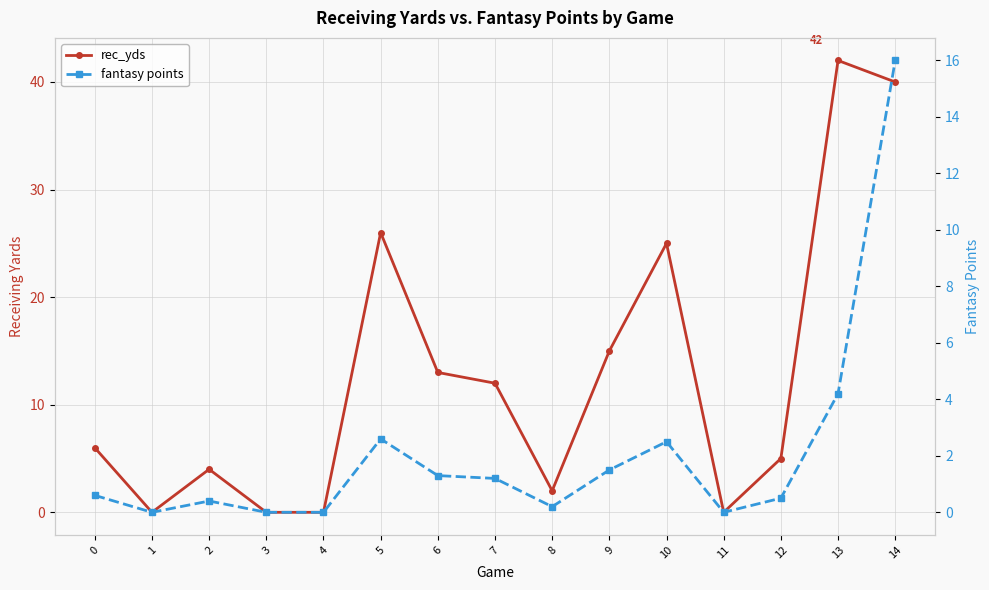

At which label does rec_yds reach its peak?

13